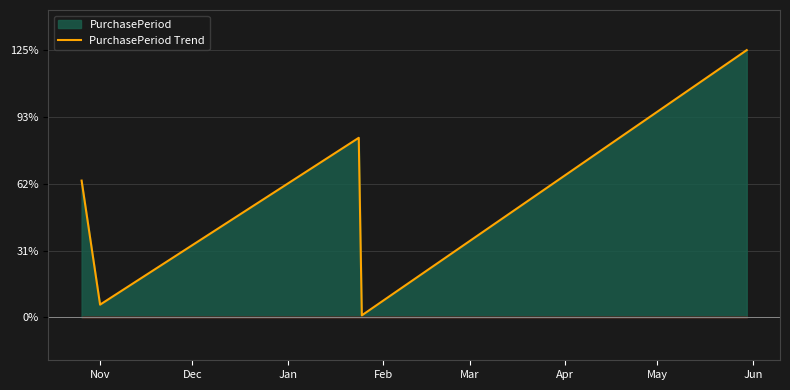

What is the average value?

56